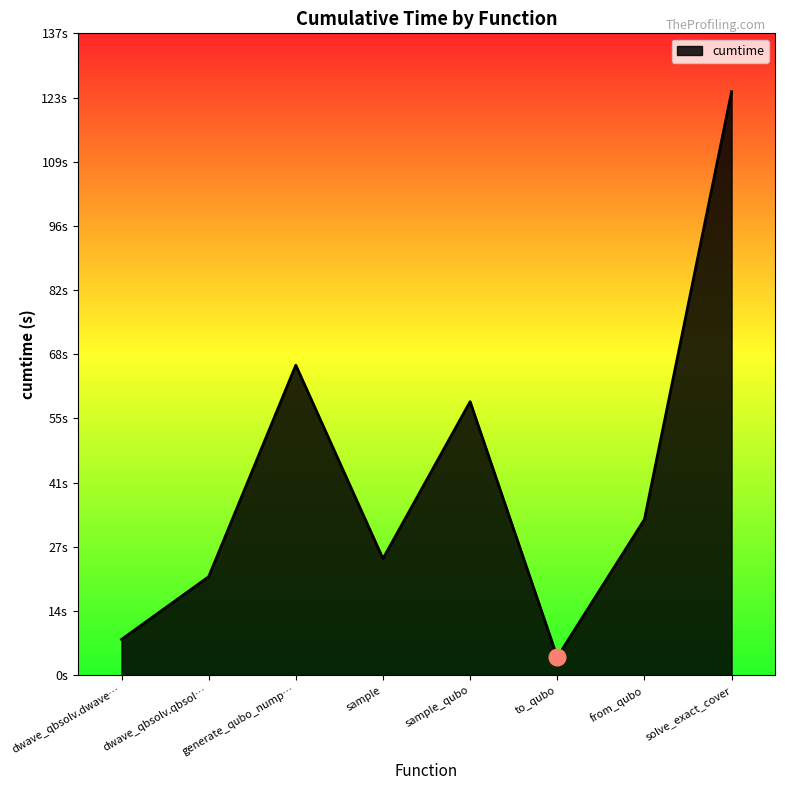

At which category does the data reach its first local peak?

generate_qubo_nump…